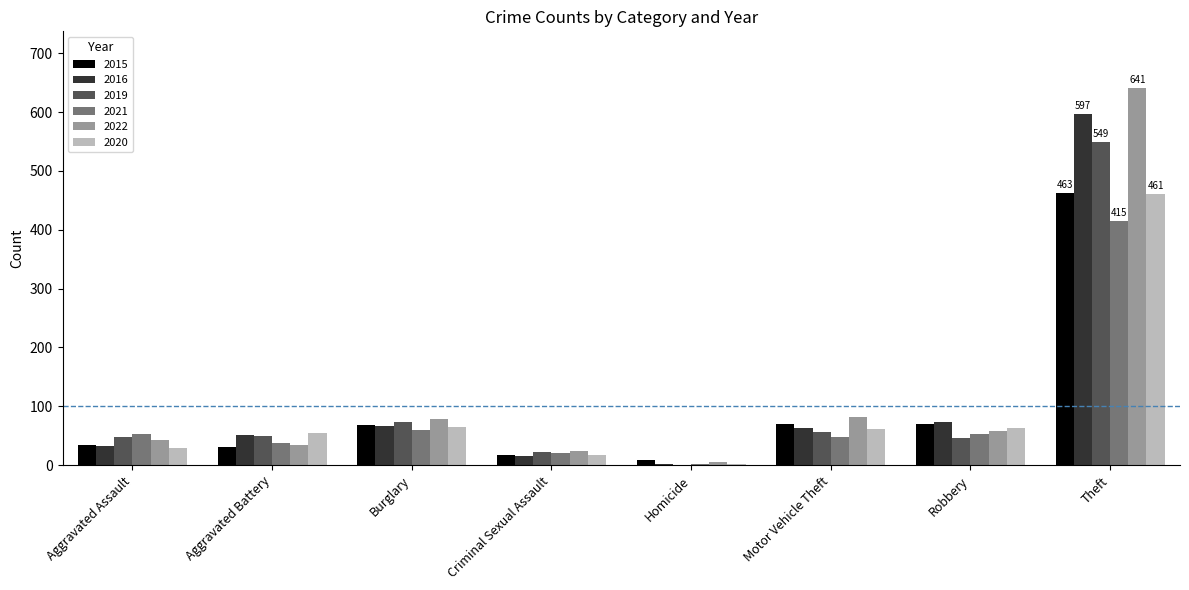

What is the sum of all 2016 values?

903